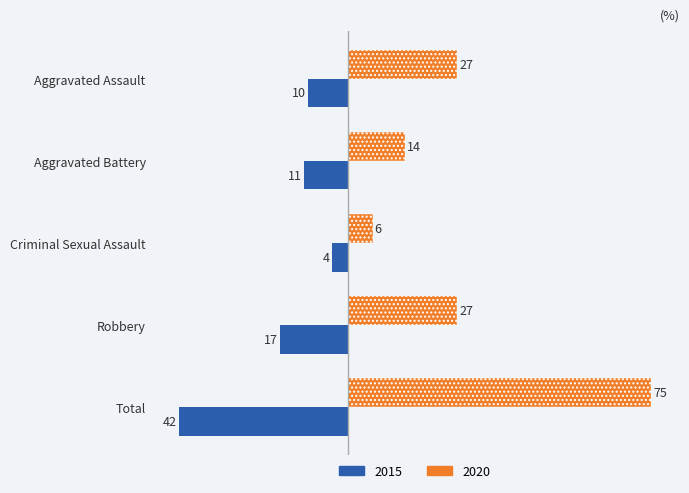

What is the difference between the maximum and minimum values in the 2015 series?

38